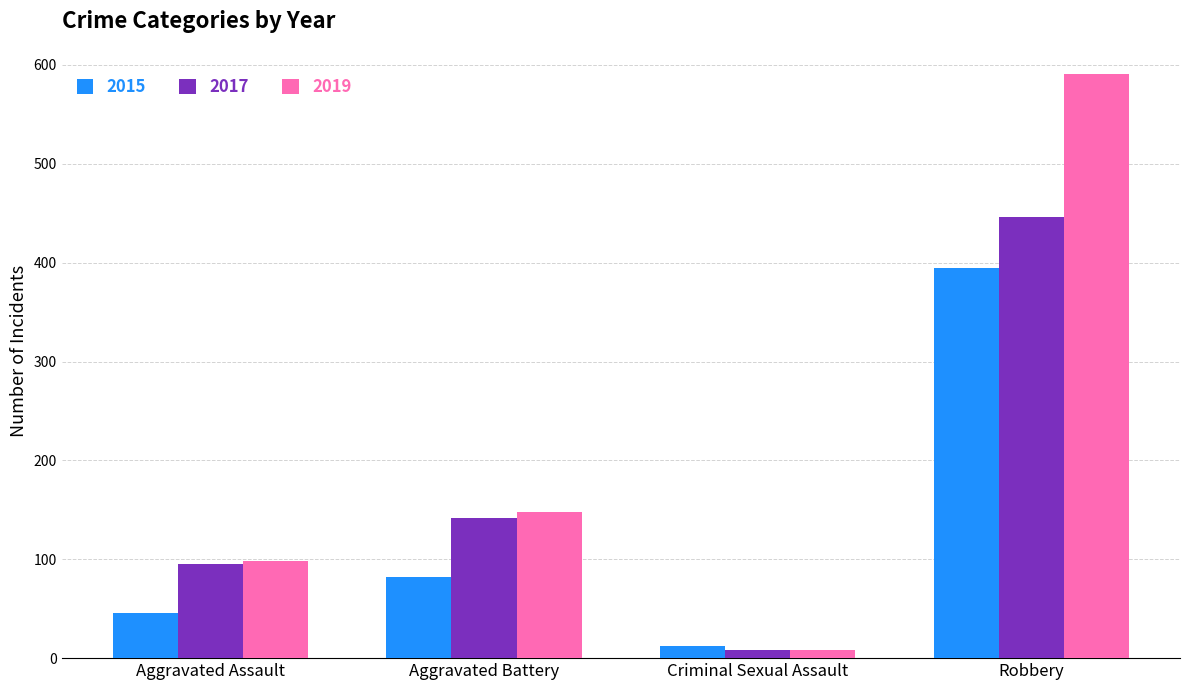

What is the value of the 2017 bar at the 1st from the left?

95